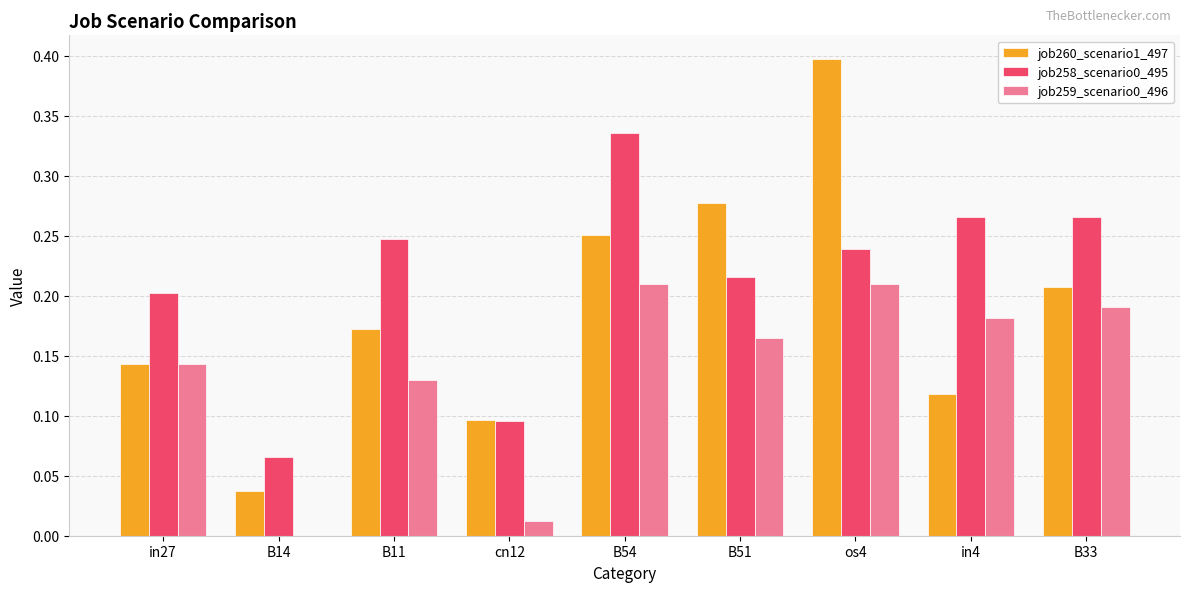

At which label does job258_scenario0_495 reach its peak?

B54